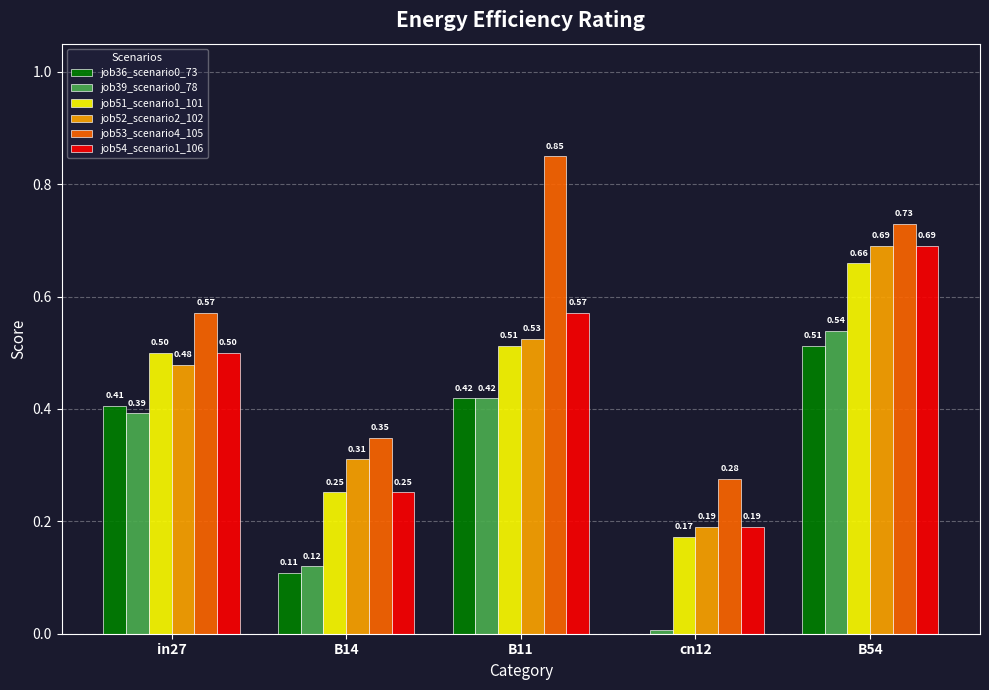

Are the bars grouped side by side (vs. stacked)?

Yes